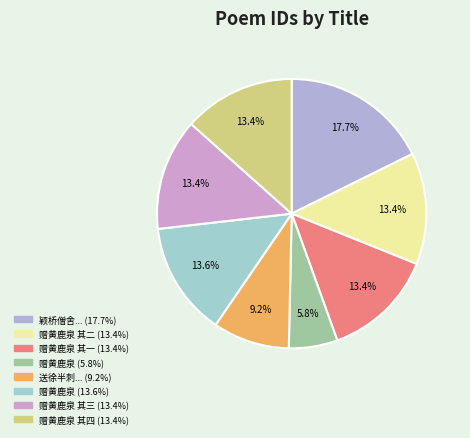

How many slices are in this pie chart?

8